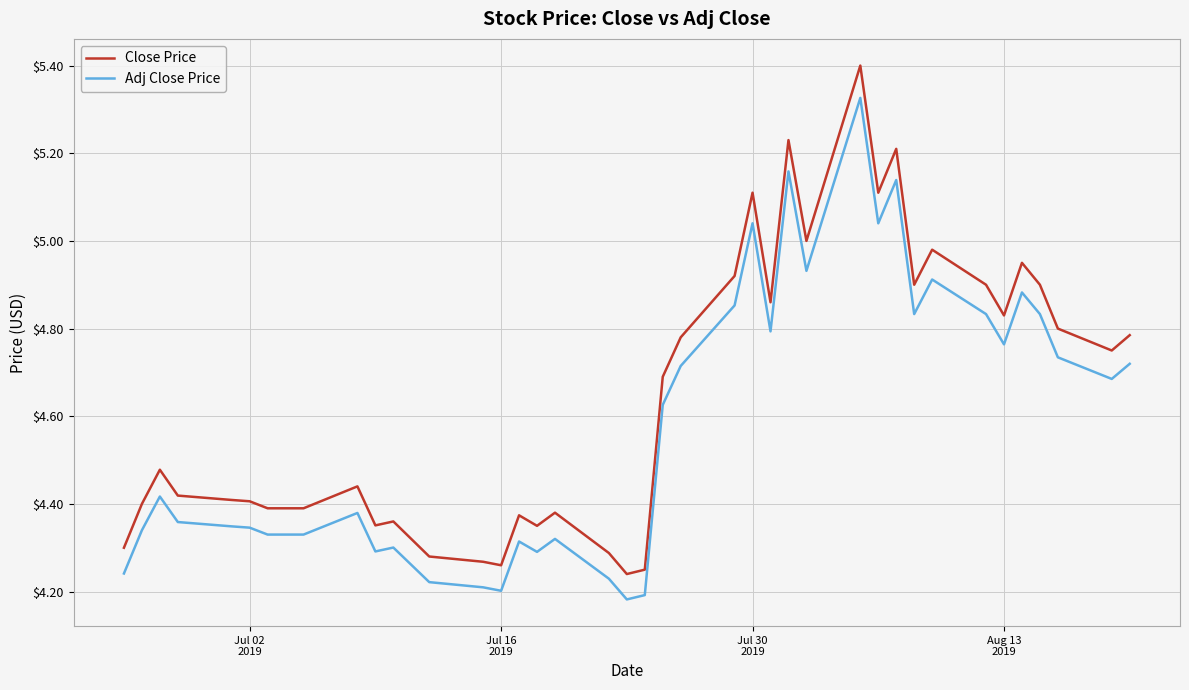

Which series has the widest spread of values?

Close Price